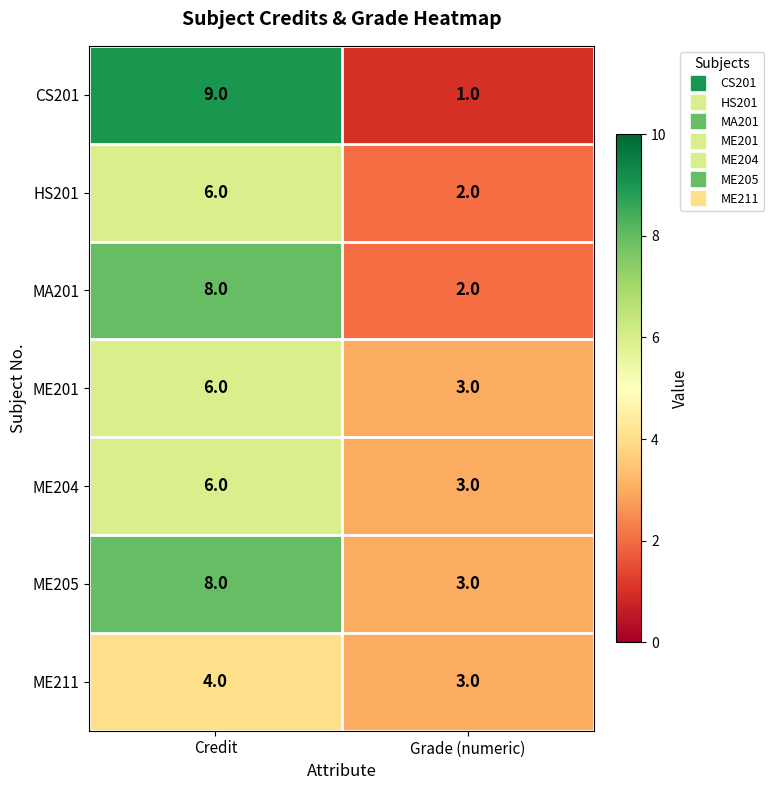

What is the highest value of the ME211 series?

4